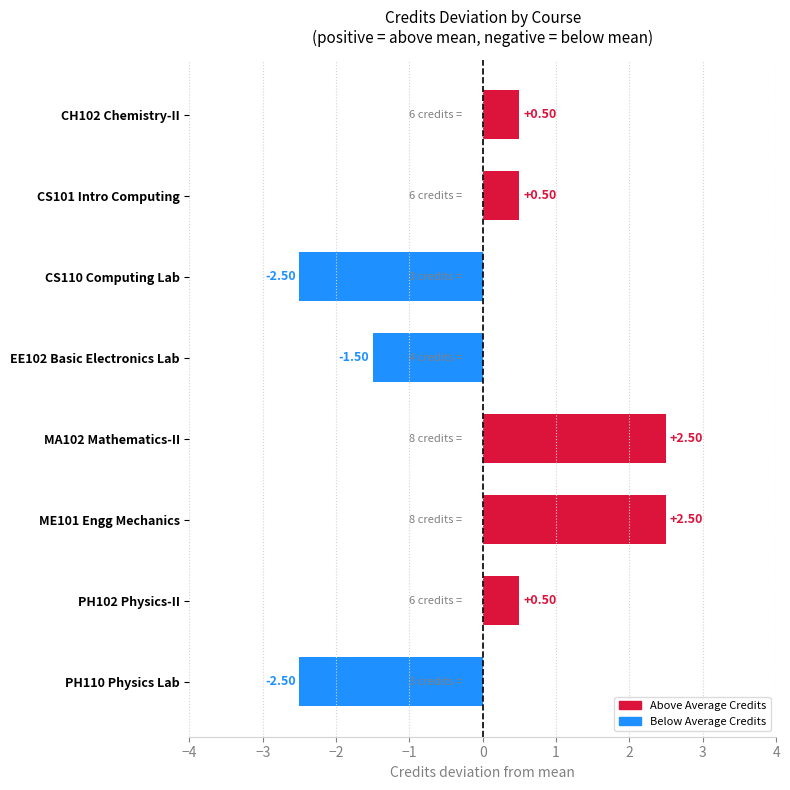

How many data points are less than 0?

3